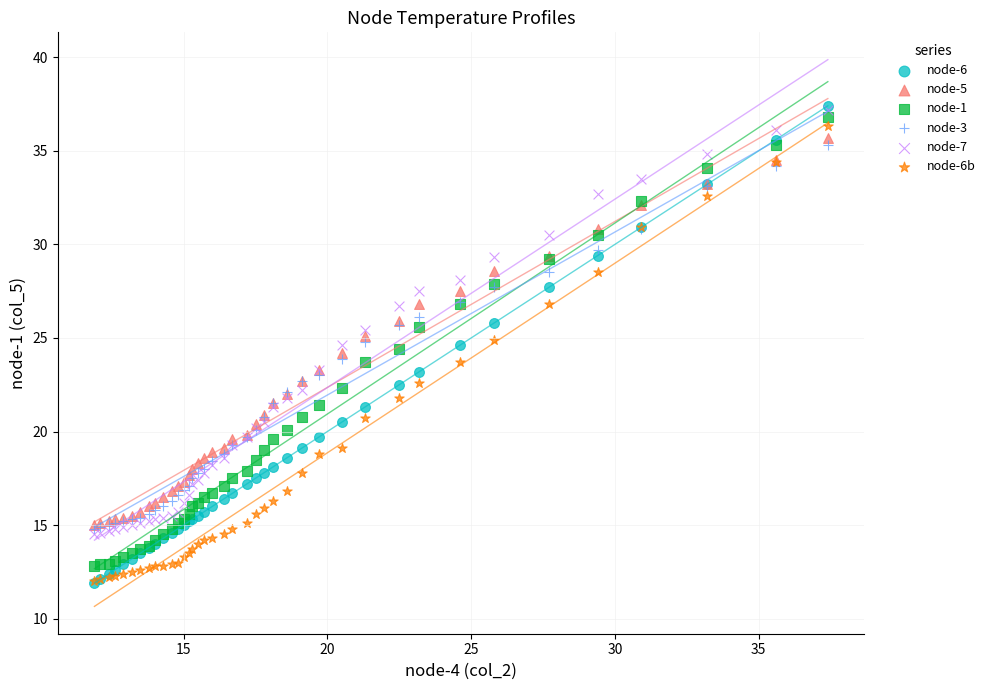

What are all the series names shown in the legend?

node-6, node-5, node-1, node-3, node-7, node-6b